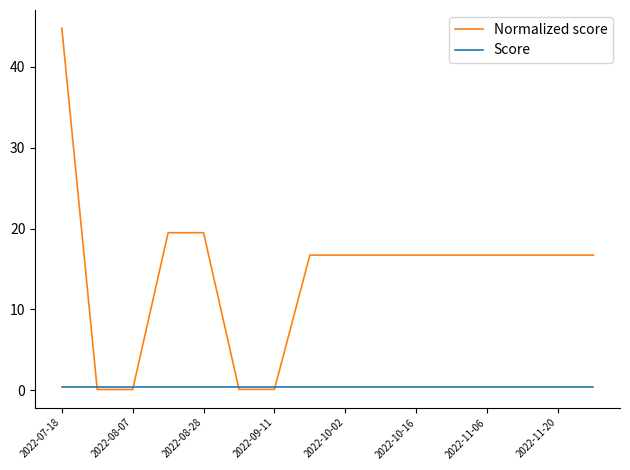

Which series has the largest range (max minus min)?

Normalized score